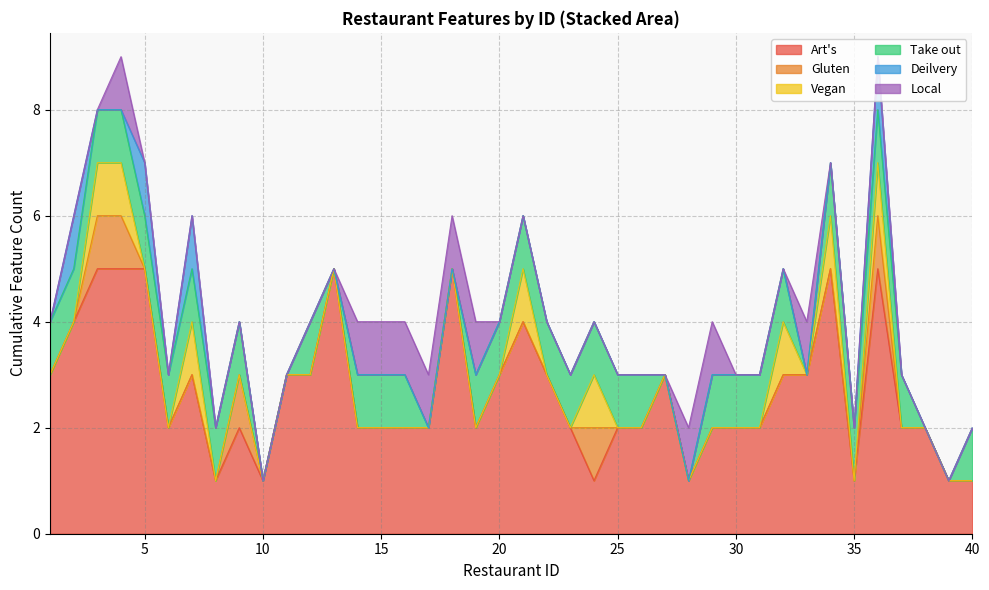

At which category is the sum across all series the highest?

4